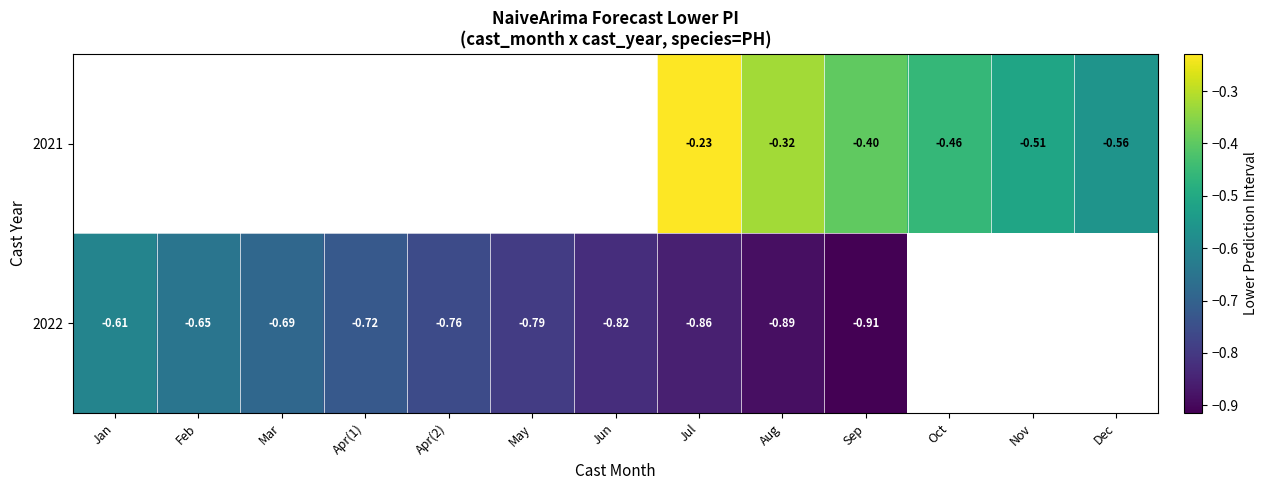

What is the minimum value shown in the chart?

-0.9